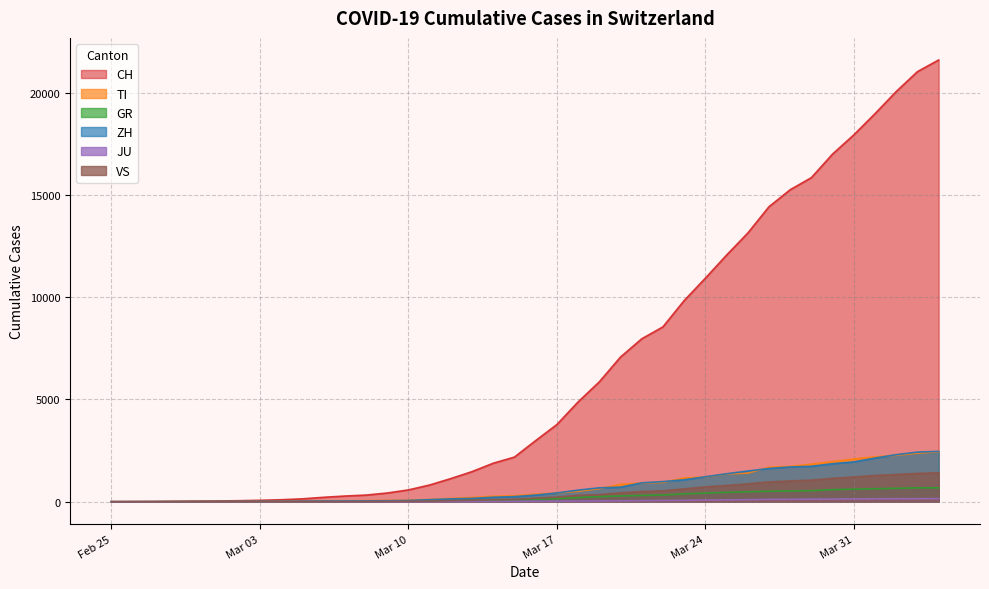

What is the maximum value for CH?

21605